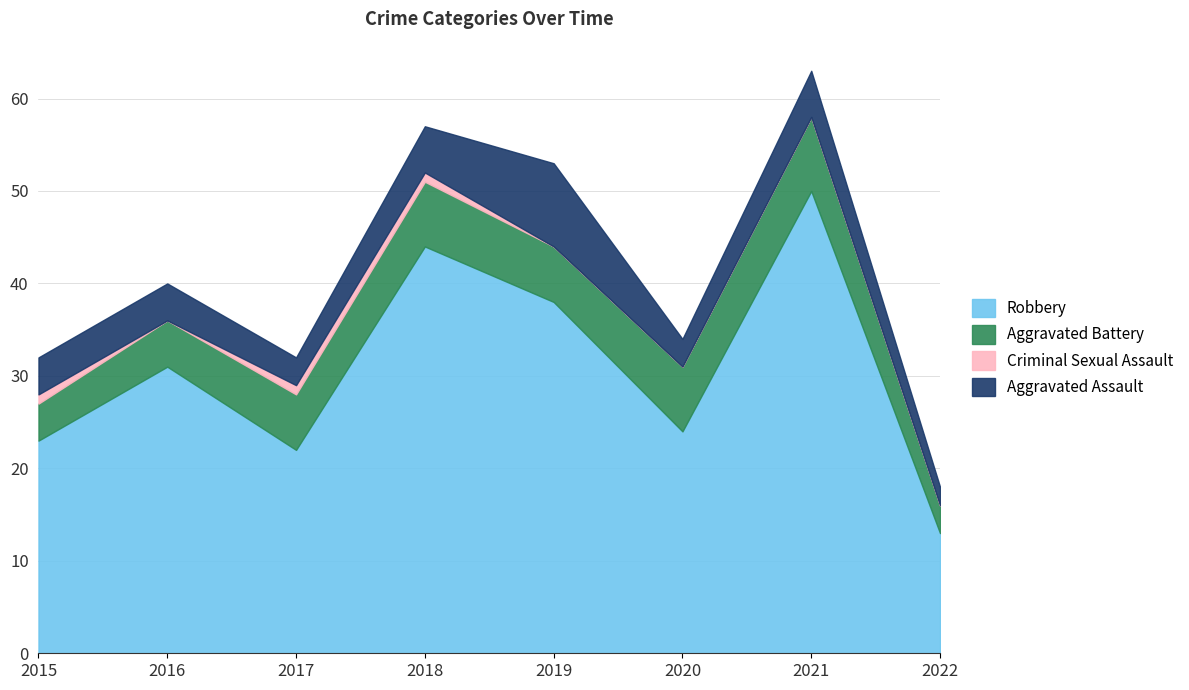

True or false: Criminal Sexual Assault and Aggravated Assault cross at least once.

False